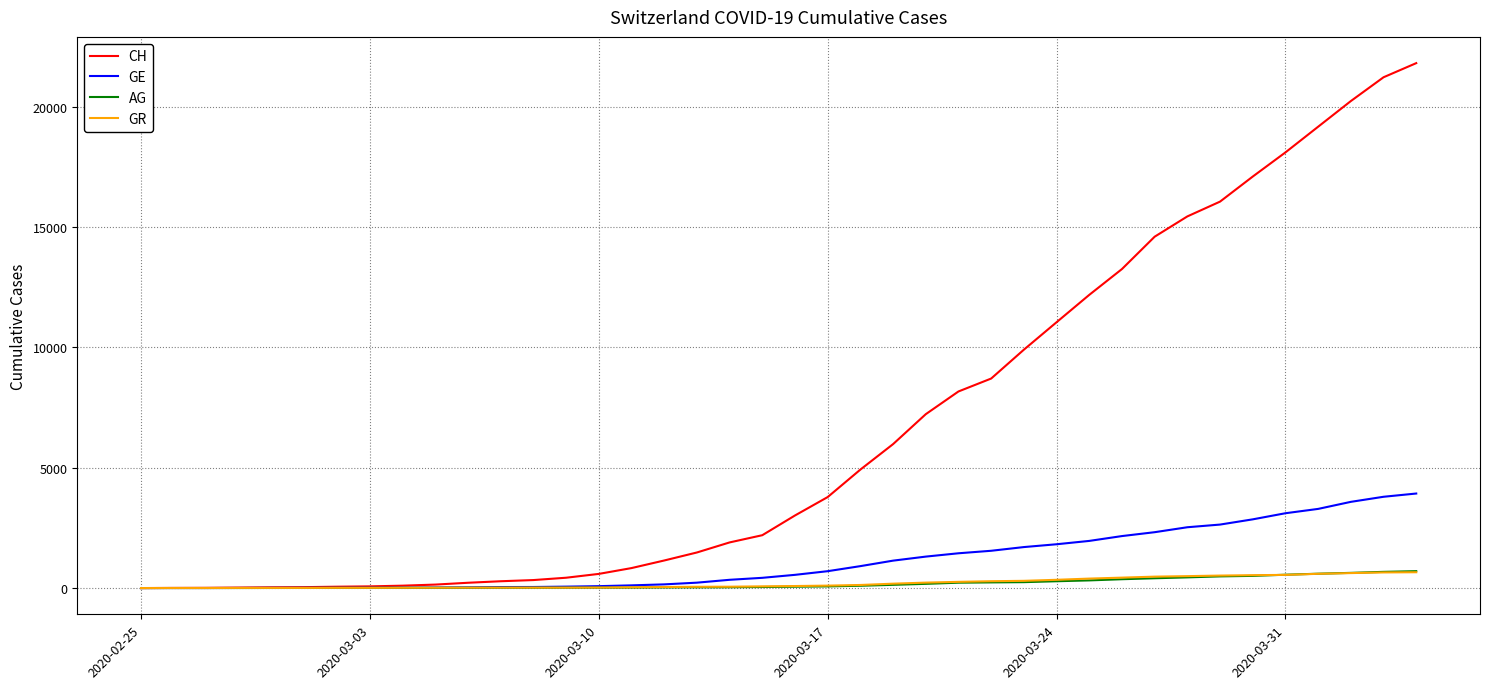

Does the chart display data point markers on the line(s)?

No